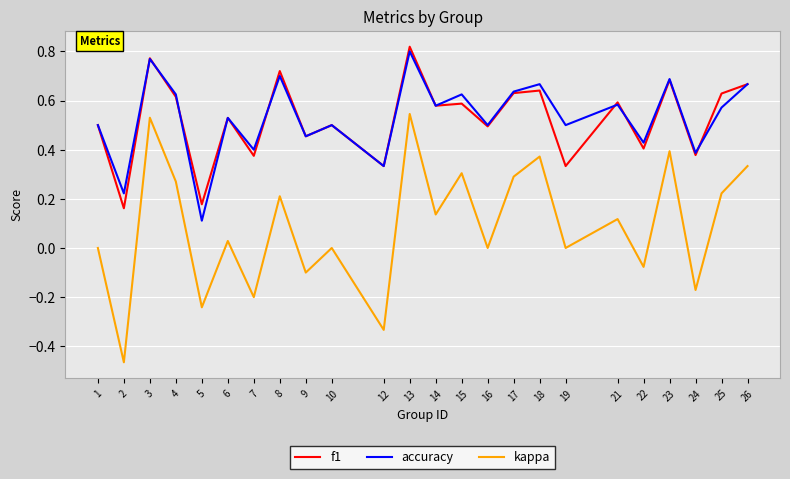

Which category has the lowest value in the accuracy series?

5